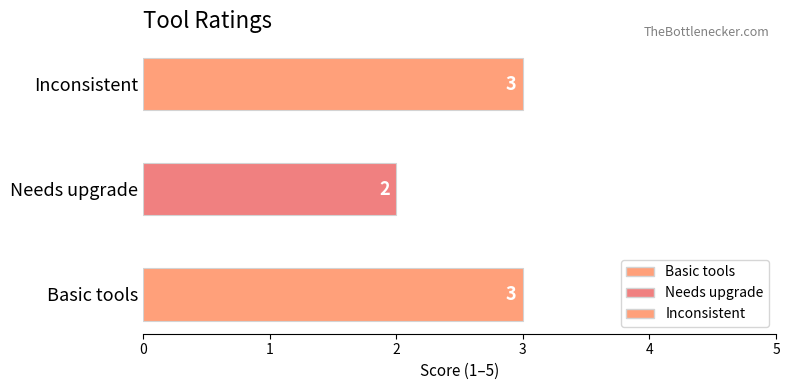

Rank the categories by value from lowest to highest.

Needs upgrade, Basic tools, Inconsistent